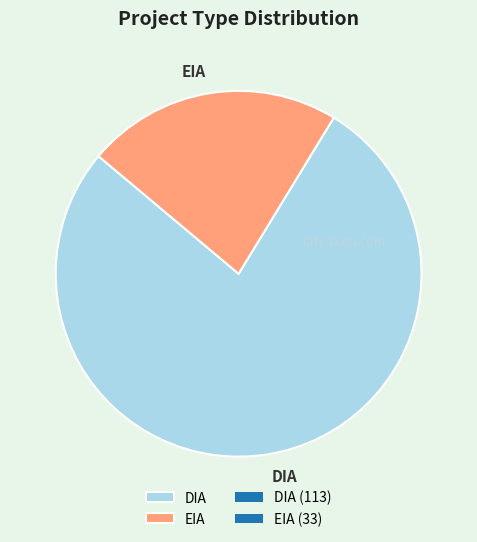

How many slices are in this pie chart?

2